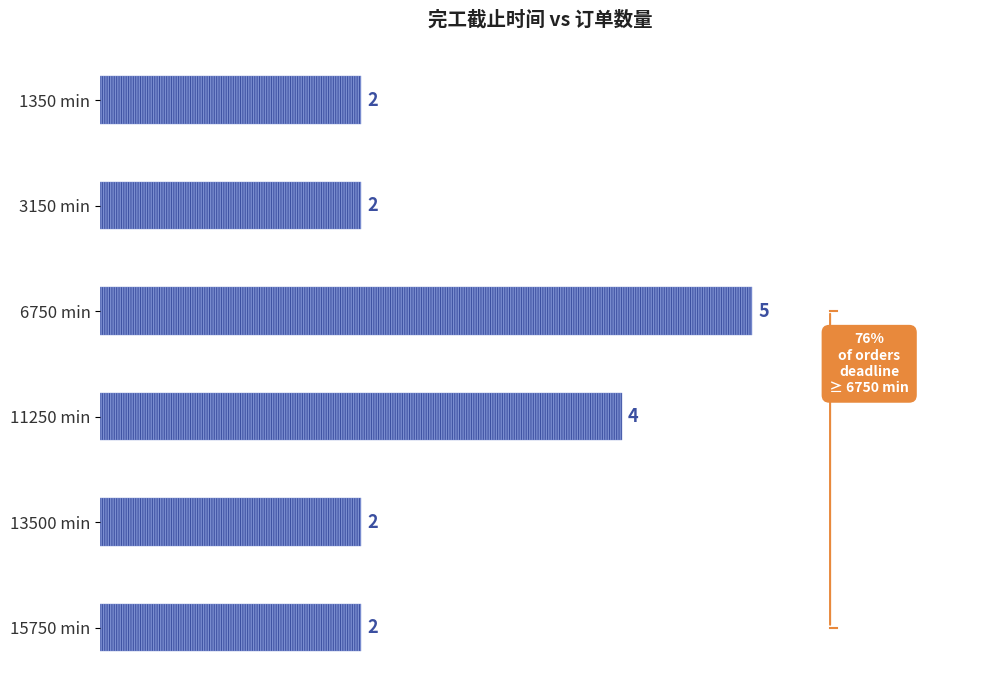

How many categories are shown in the chart?

6